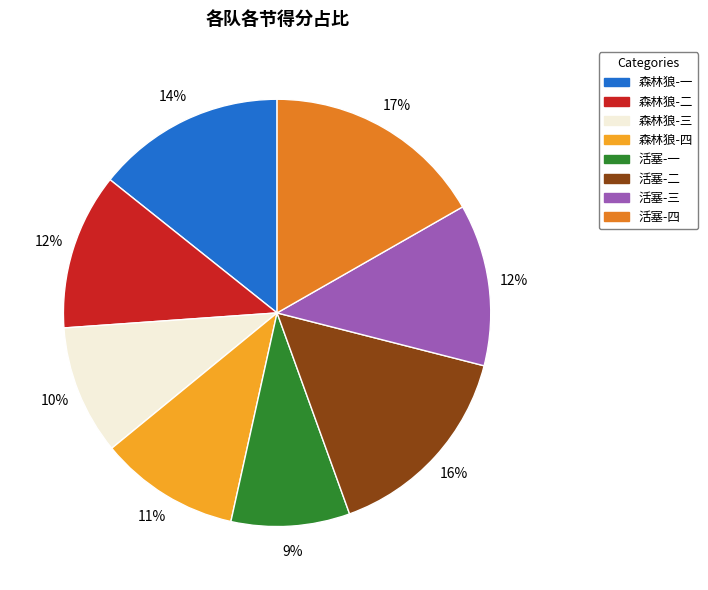

How many segments does this pie chart have?

8